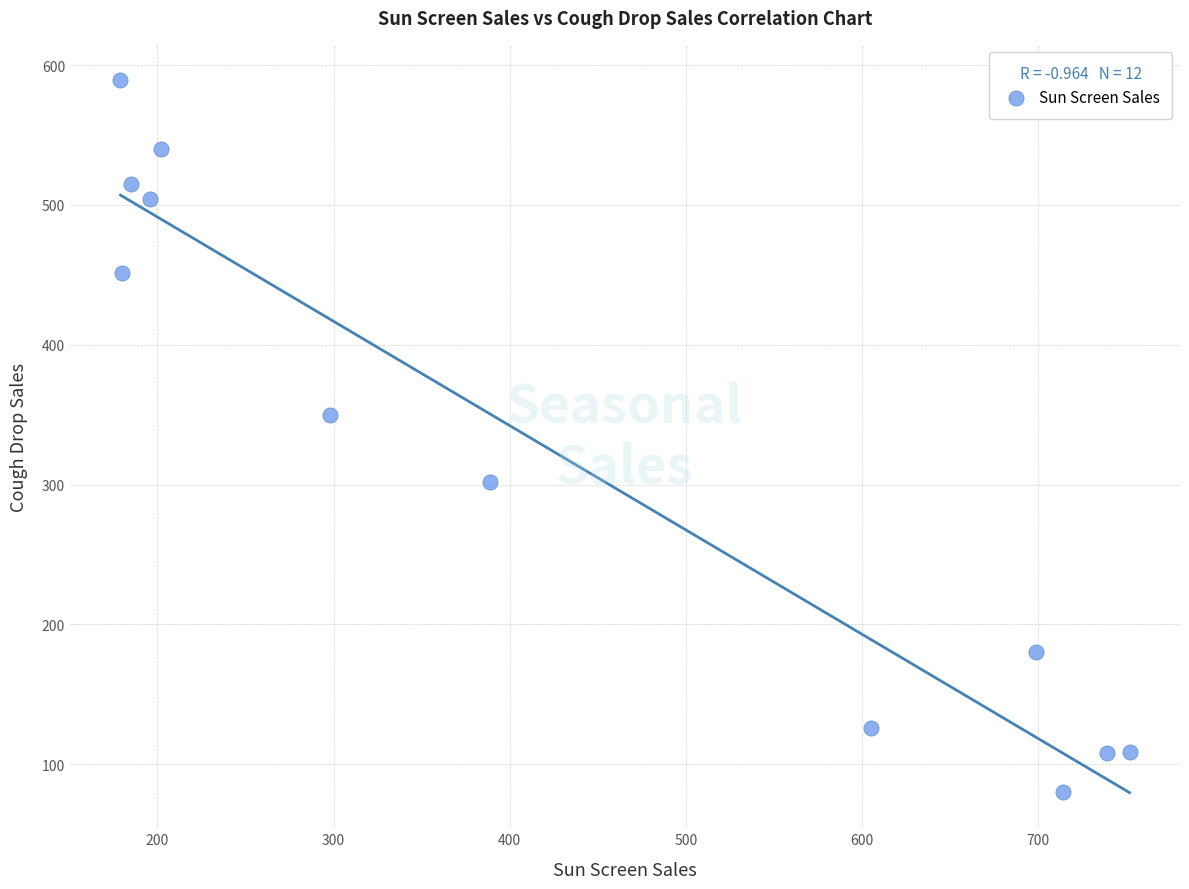

What is the range of X values (max minus min)?

573